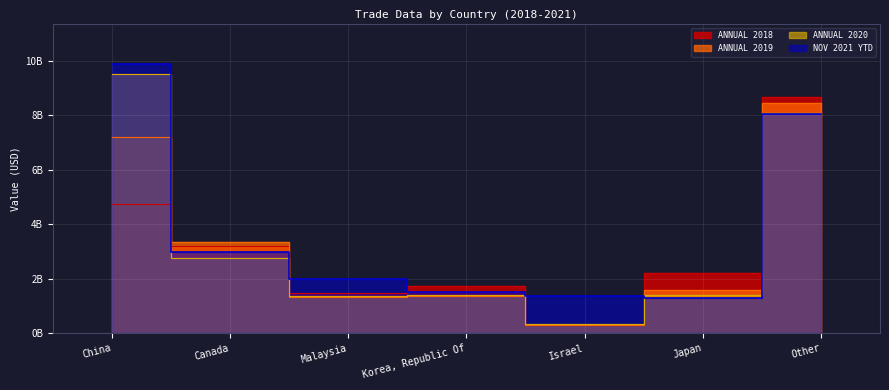

Rank the categories by ANNUAL 2018 value from lowest to highest.

Israel, Malaysia, Korea, Republic Of, Japan, Canada, China, Other